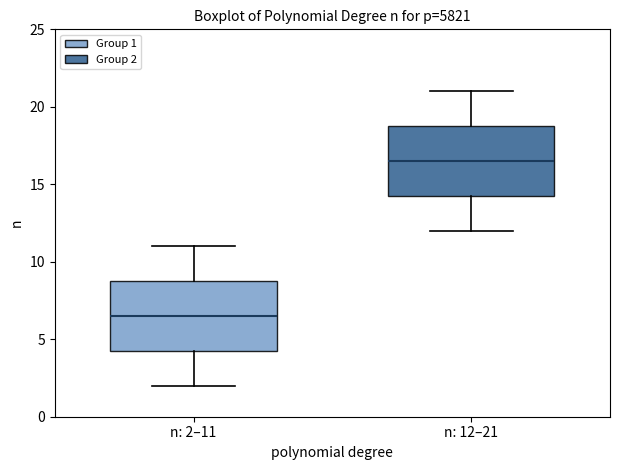

Reading left to right, read every box against the y-axis: the position of its median line, the range the box covers, and the ends of its whiskers. The values are not printed on the chart, so give them approximately, as read against the axis.

n: 2–11: median 6.5, box 4.5 to 9.0, whiskers 2.0 to 11.0
n: 12–21: median 16.5, box 14.5 to 19.0, whiskers 12.0 to 21.0